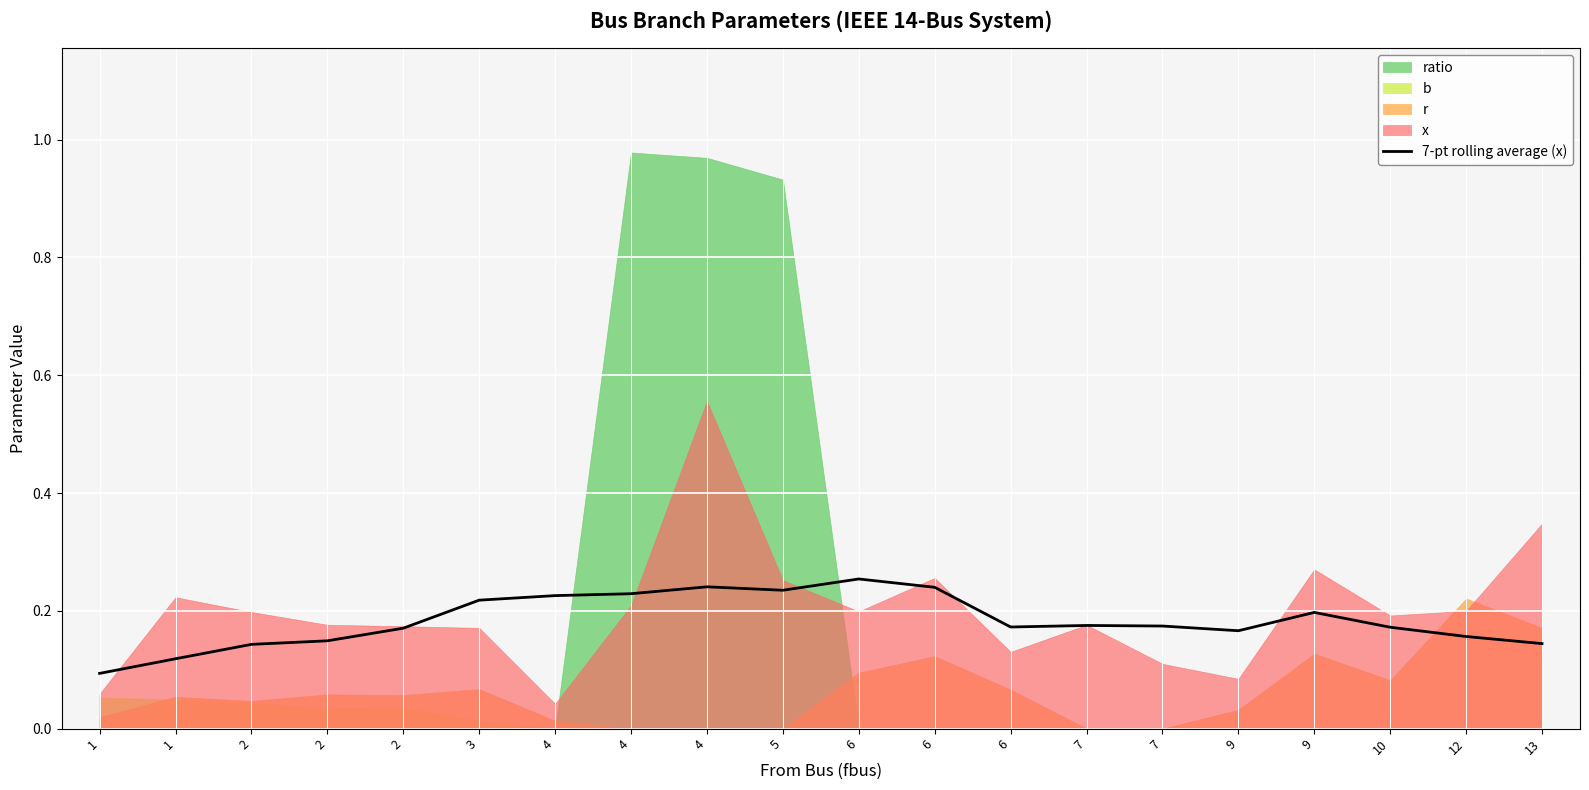

How many interior local peaks (higher than both neighbors) does the data have?

4